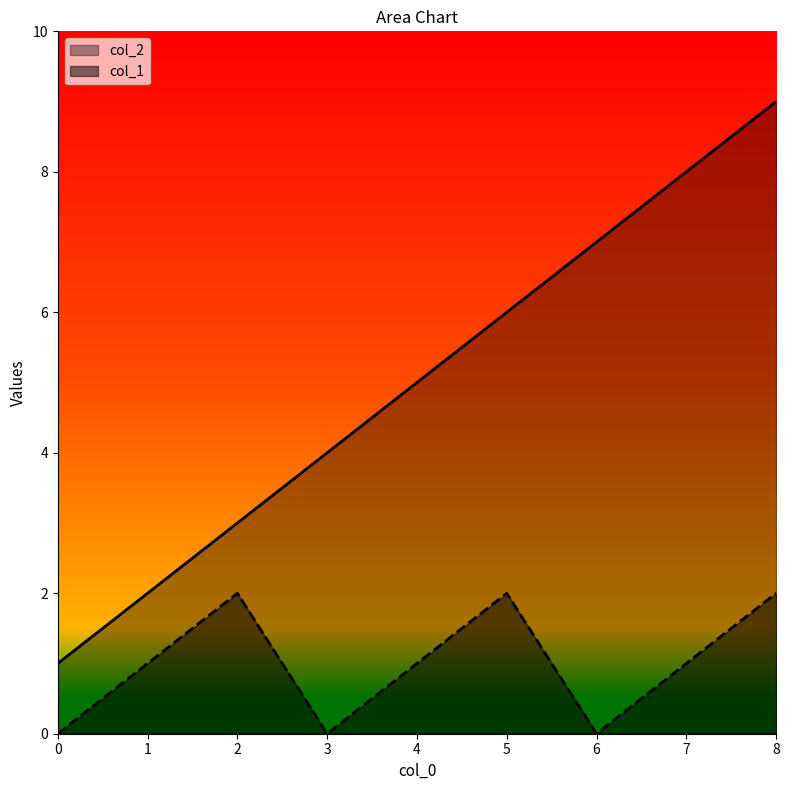

Reading left to right, transcribe all the data shown in this chart.

col_2: 0=1	1=2	2=3	3=4	4=5	5=6	6=7	7=8	8=9
col_1: 0=0	1=1	2=2	3=0	4=1	5=2	6=0	7=1	8=2